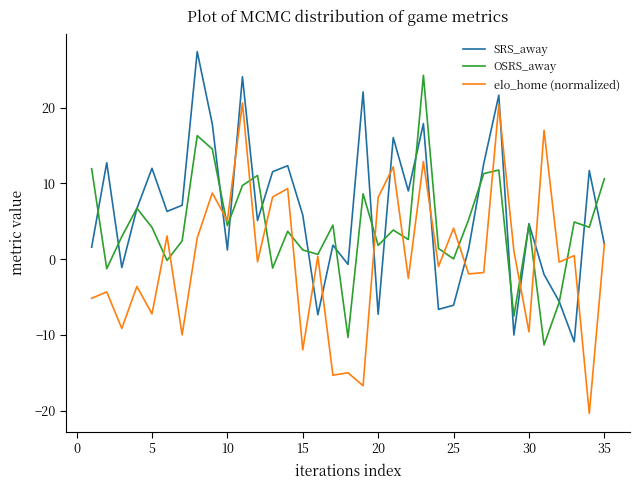

How many lines are shown in the chart?

3